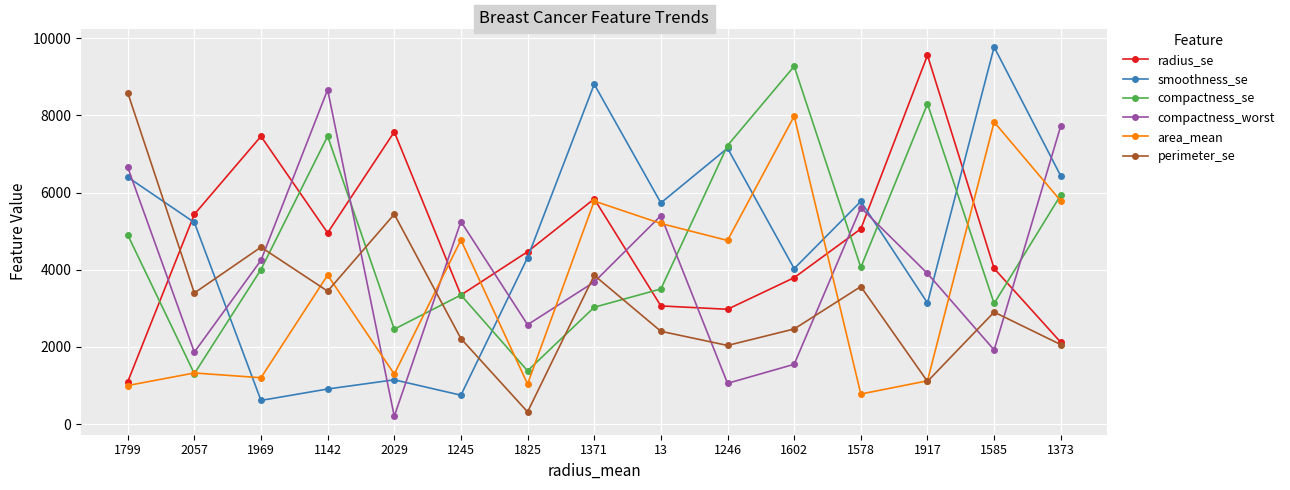

How many series are shown in this chart?

6